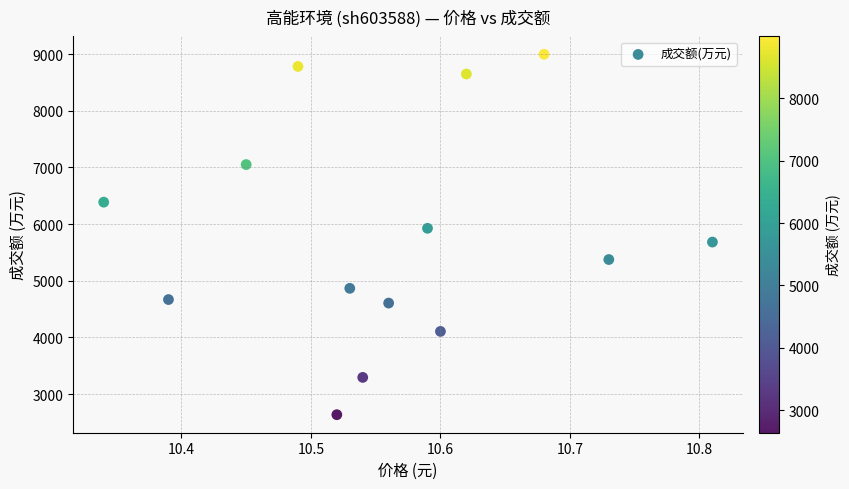

What is the range of Y values (max minus min)?

6357